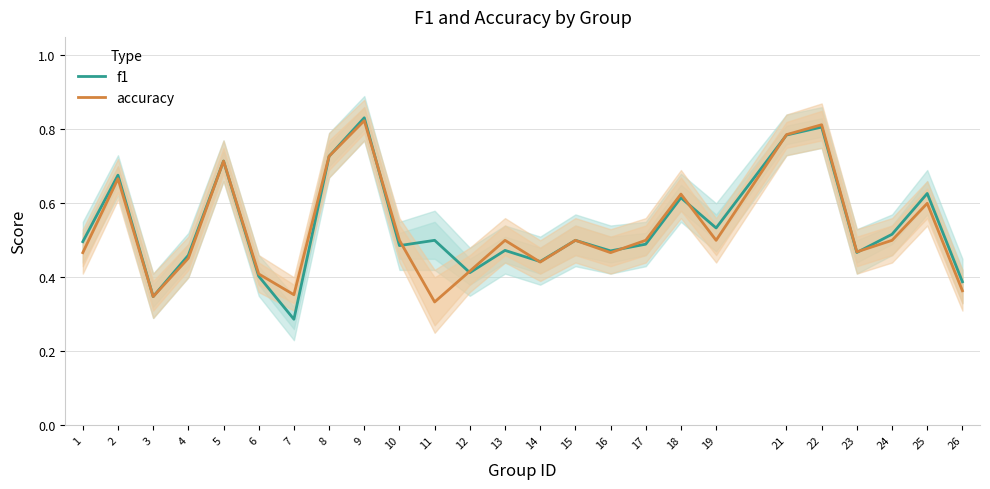

What is the value of the accuracy point at the 22nd from the left?

0.5